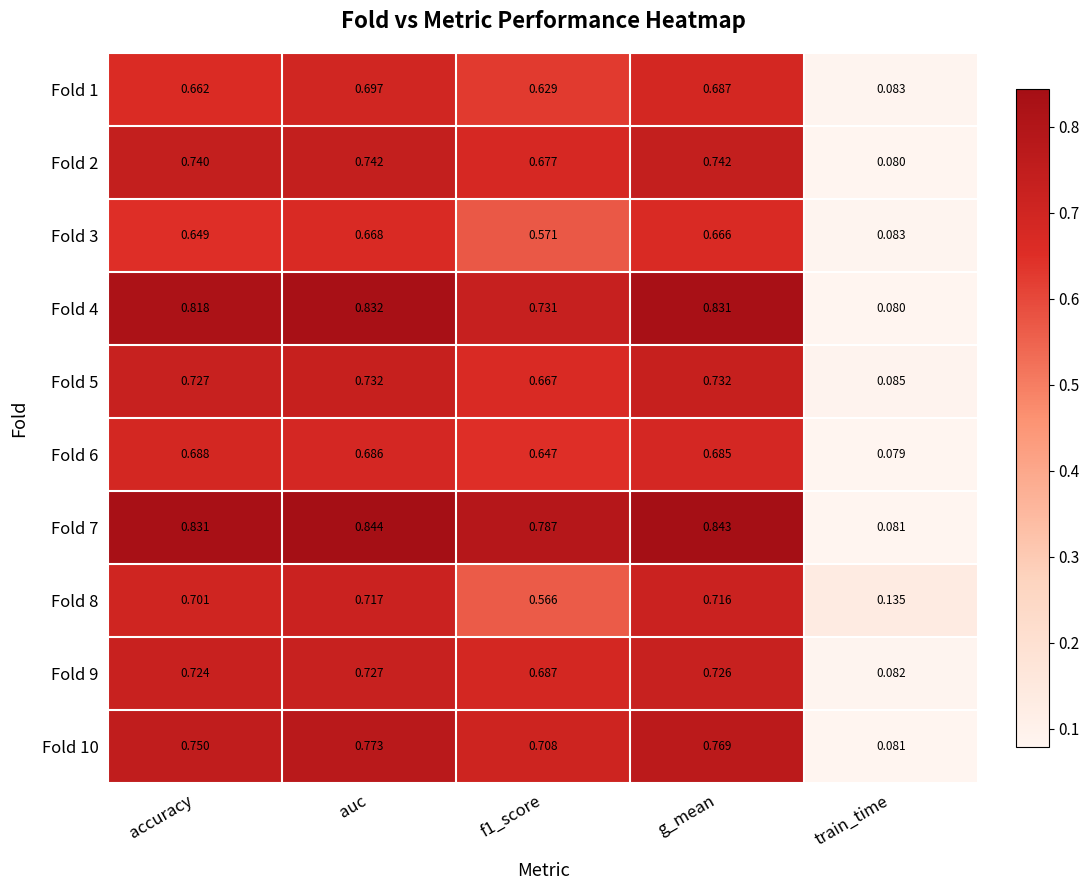

At which category is the sum across all series the highest?

auc